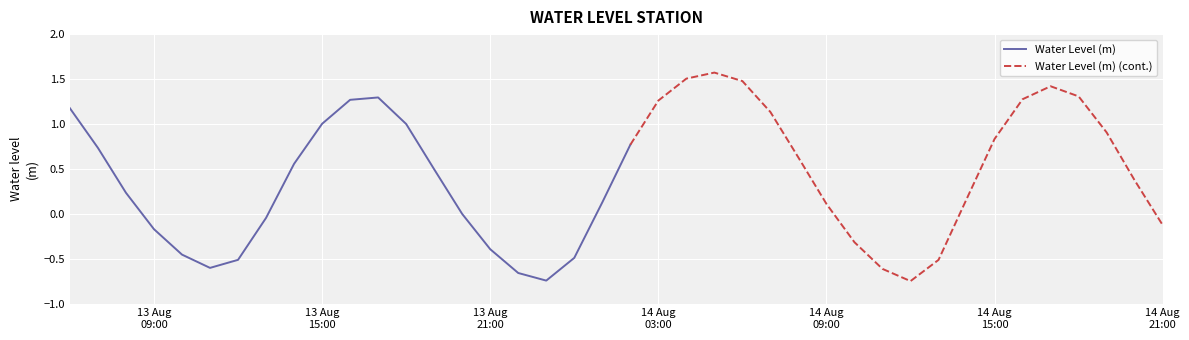

What position from the left is 2023-08-14 20:00:00?

39